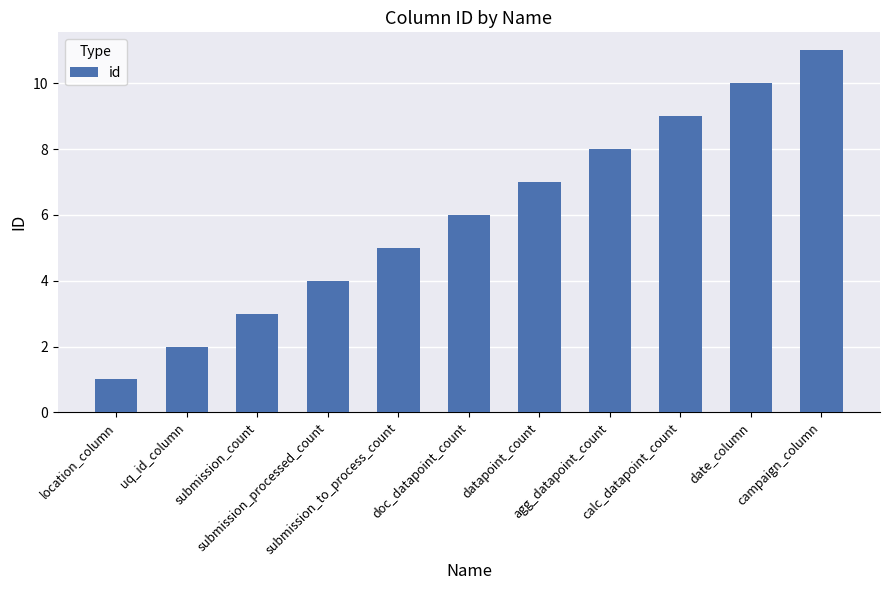

What is the greatest value displayed?

11